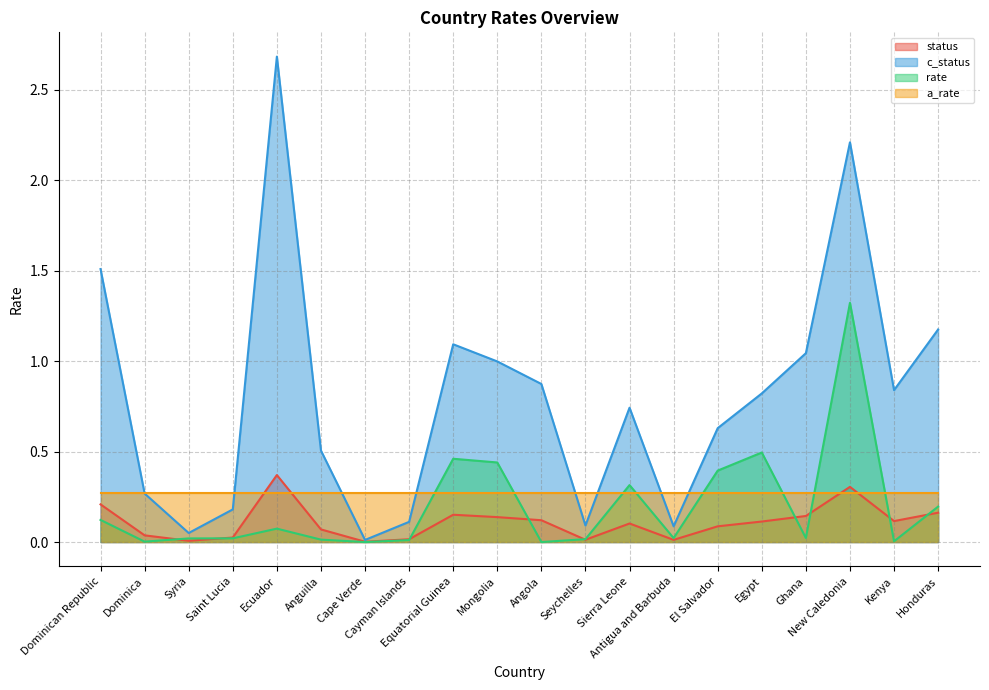

What is the label of the 8th point from the left?

Cayman Islands